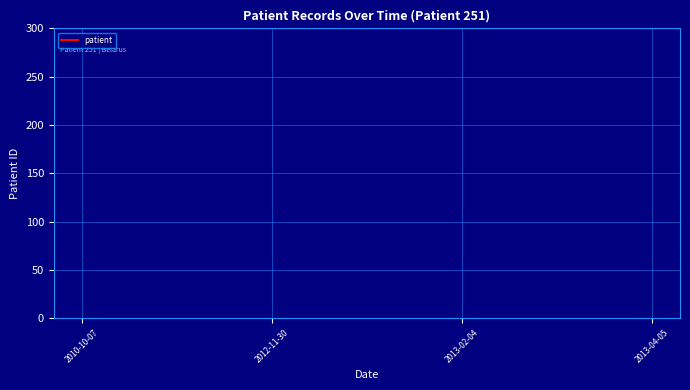

The chart shows a value of 2203 at 2013-02-04. True or false?

False